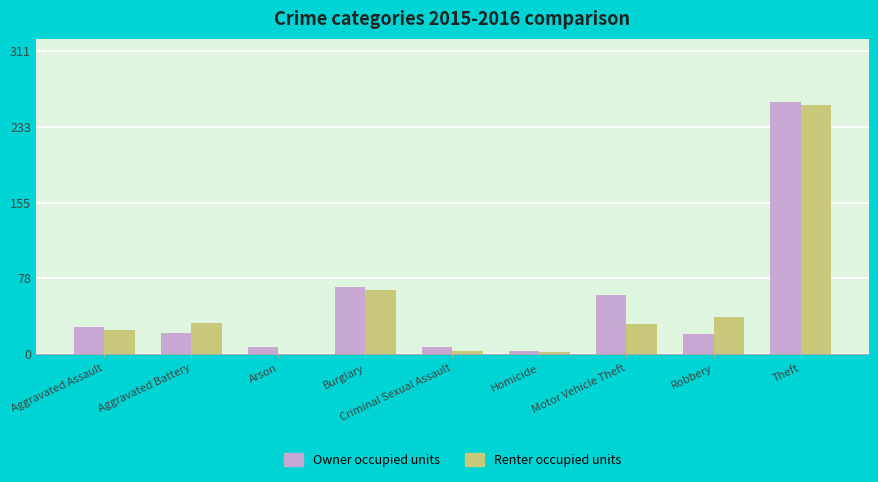

Which series changed the most between Aggravated Battery and Homicide?

Renter occupied units